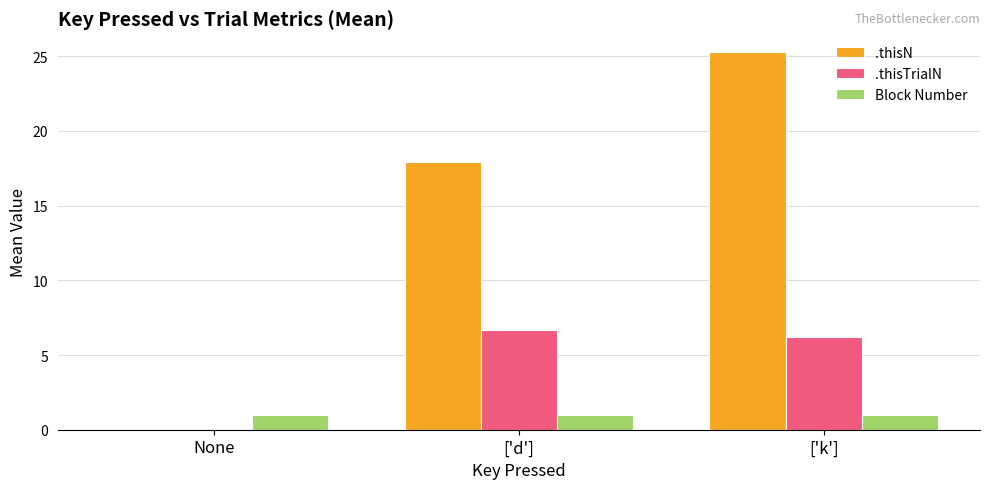

What is the approximate value of .thisN at ['k']?

25.3